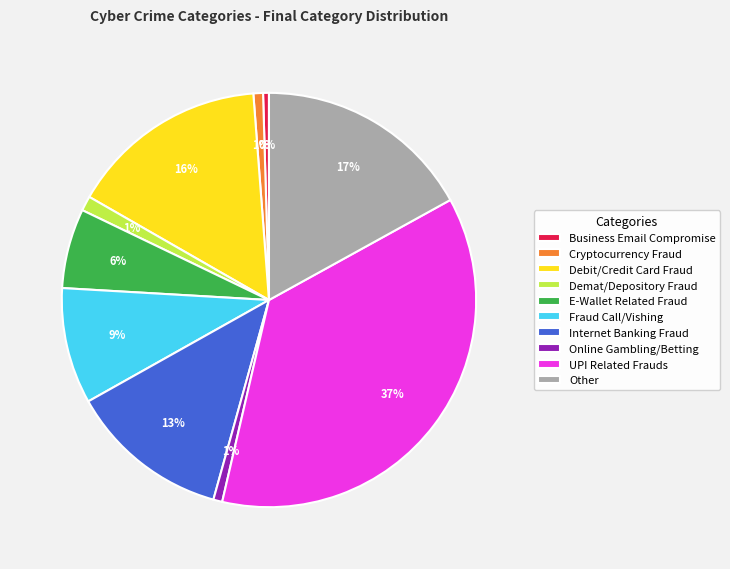

To the nearest percent, what portion does Internet Banking Fraud represent?

13%